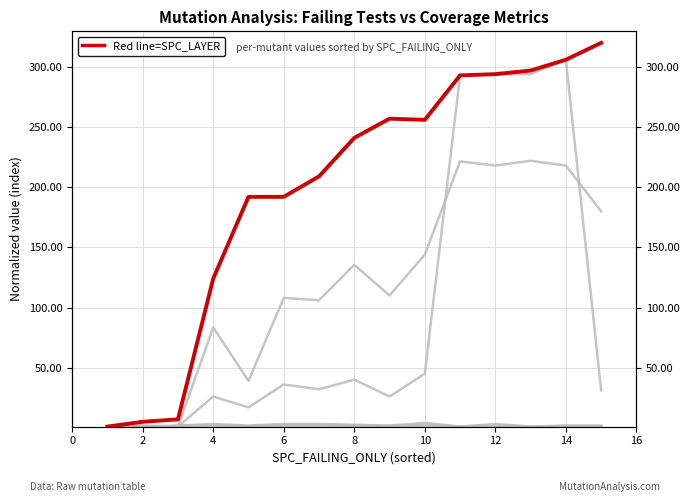

Reading right to left, extract all data points from this chart.

SPC_BOTH: 31.0	306.0	294.0	294.0	293.0	45.0	26.0	40.0	32.0	36.0	17.0	26.0	1.0	2.0	1.0
SPECTRUM: 180.0	218.0	222.0	218.0	221.5	144.0	110.0	135.5	106.0	108.0	39.0	83.5	1.0	1.0	1.0
SPC_SPACE: 1.0	1.0	0.9	0.9	0.9	0.9	1.0	1.0	0.9	0.9	1.0	0.9	1.0	1.0	1.0
FEATURE_STM: 1.8	1.8	1.0	3.2	1.0	4.1	1.8	2.5	3.2	3.2	1.8	3.2	1.8	1.0	1.0
FEATURE: 1.5	1.5	1.0	2.0	1.0	2.5	1.5	2.0	2.5	2.5	1.5	2.5	1.5	1.0	1.0
SPC_LAYER: 320.0	306.0	297.0	294.0	293.0	256.0	257.0	241.0	209.0	192.0	192.0	124.0	7.0	5.0	1.0